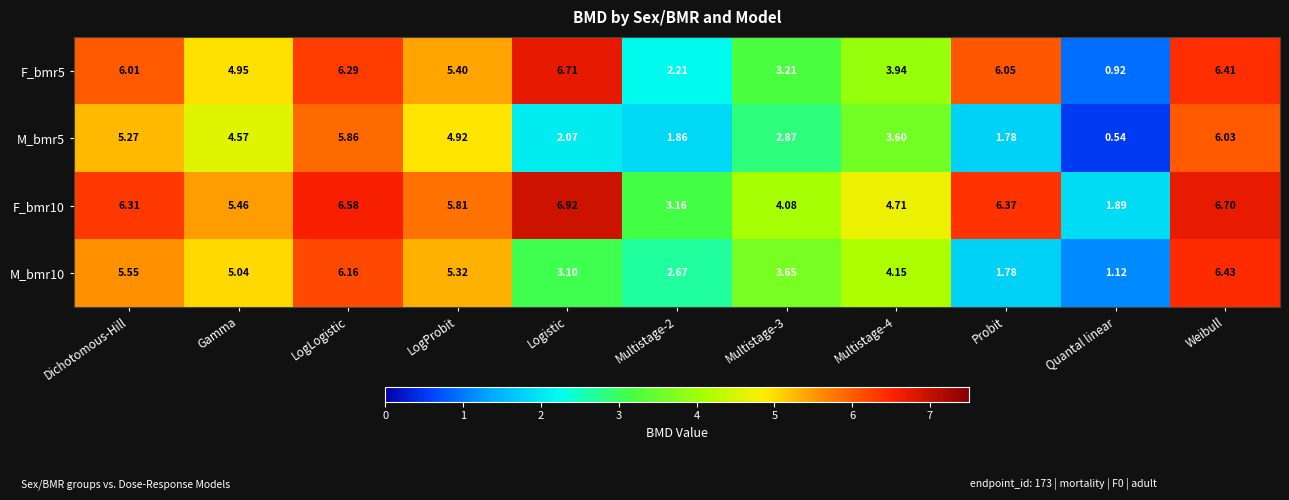

At which label does F_bmr5 reach its minimum?

Quantal linear